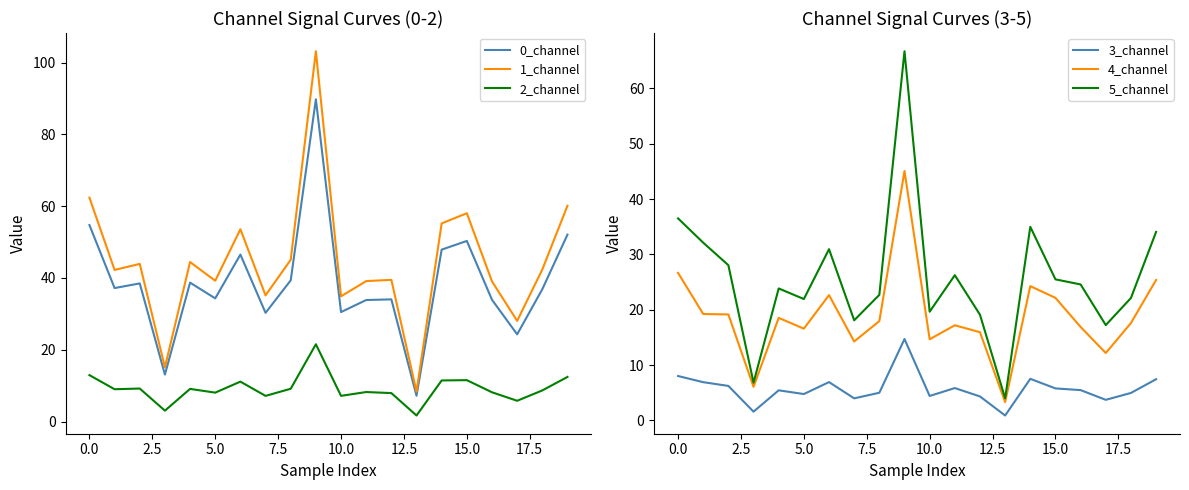

What is the label of the 11th point from the left?

10